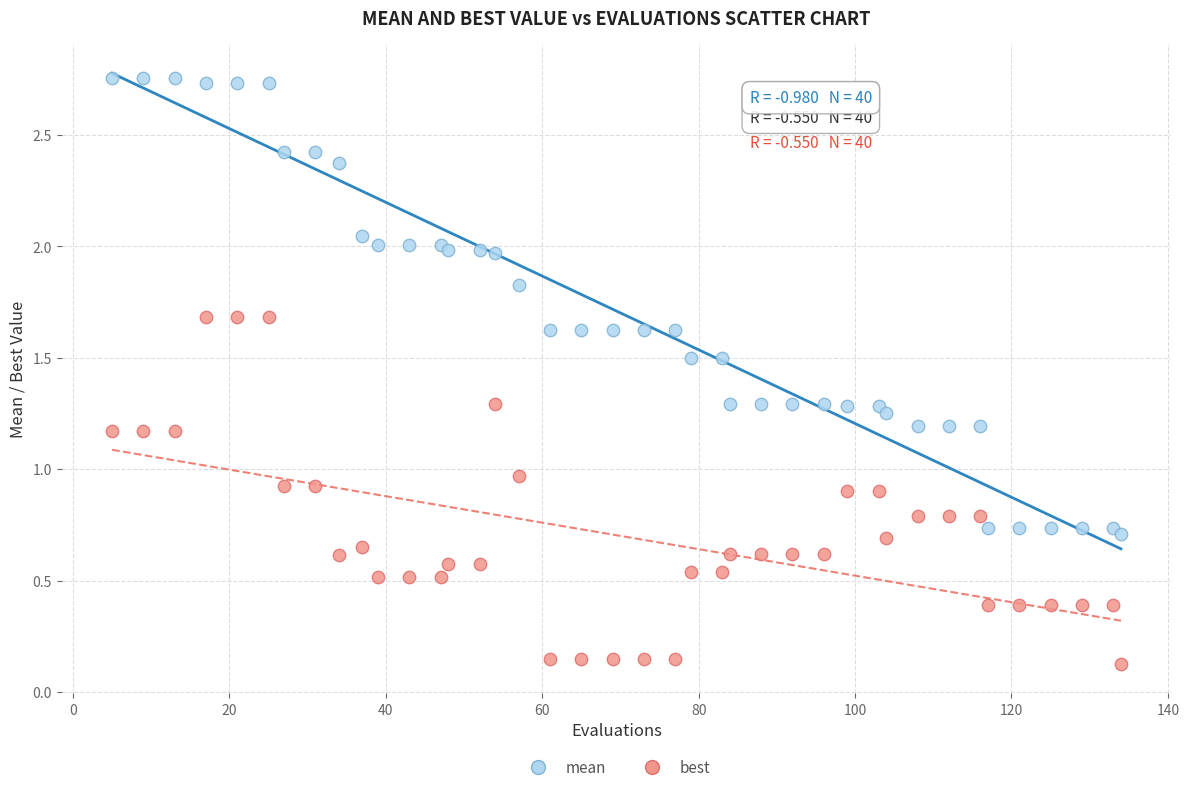

Which series contains the lowest Y value?

best